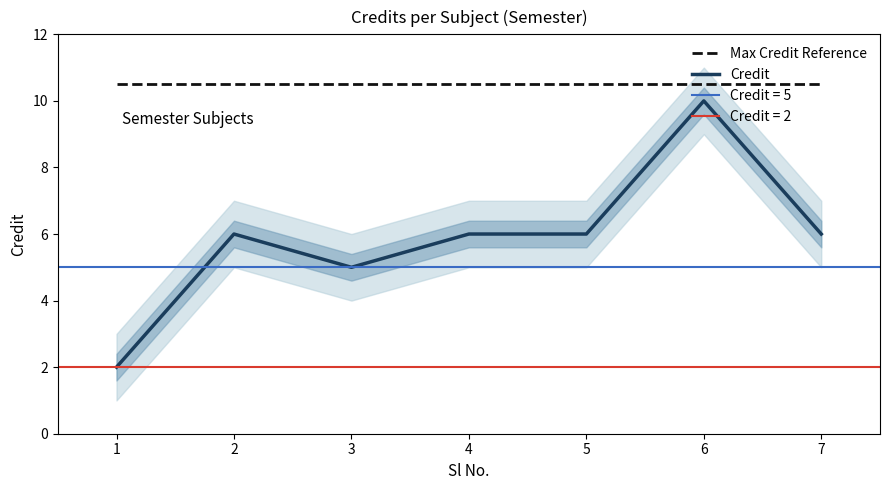

What is the greatest value displayed?

10.5